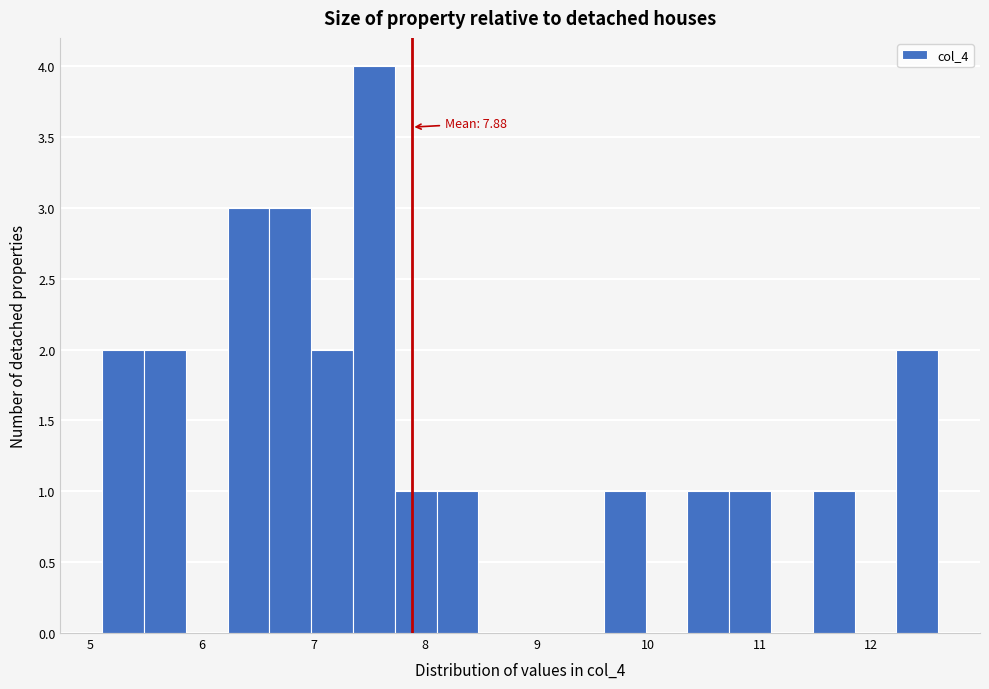

Around what value on the x-axis is the tallest bar? Give the approximate position of its centre, as read against the axis.

7.5